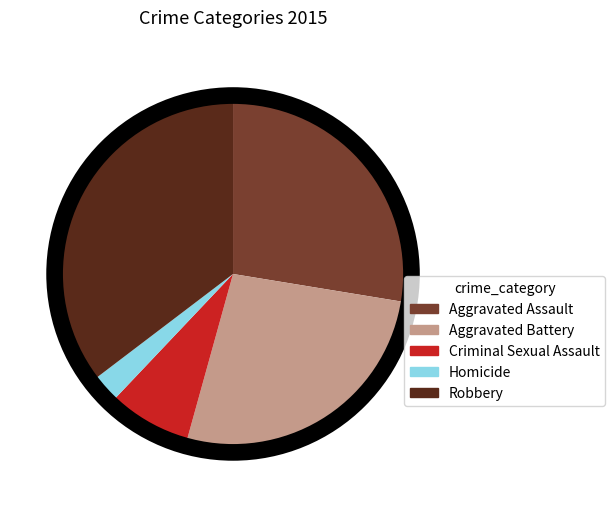

Rank the categories by value from lowest to highest.

Homicide, Criminal Sexual Assault, Aggravated Battery, Aggravated Assault, Robbery